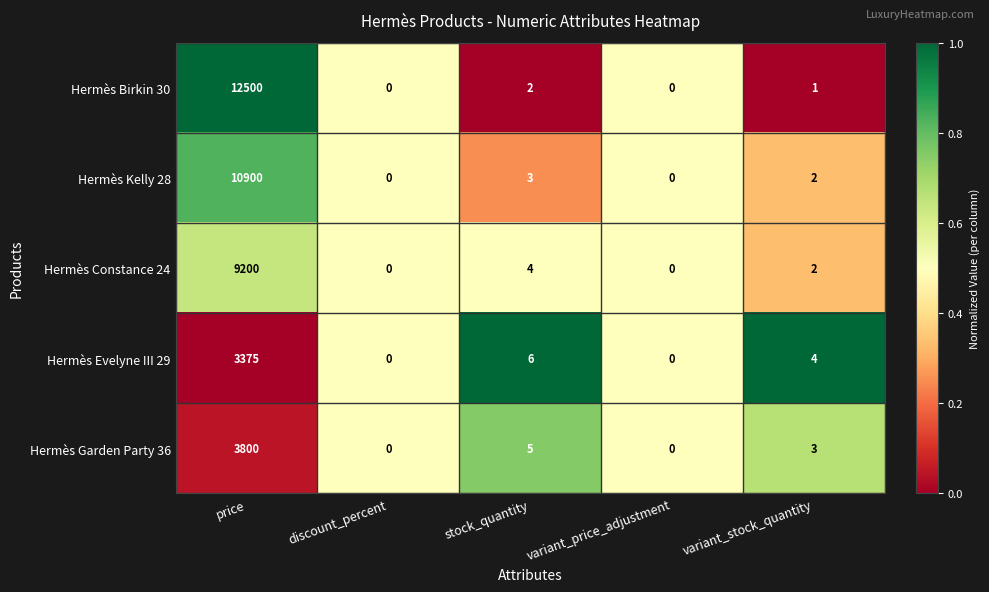

At which category is the sum across all series the highest?

price